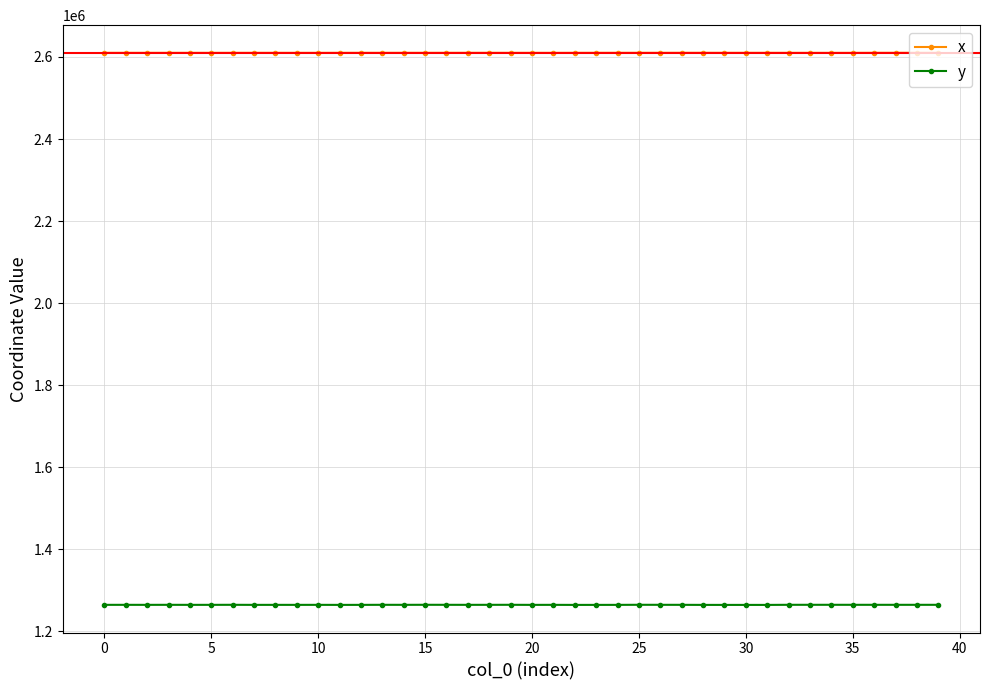

True or false: x and y intersect in this chart.

False